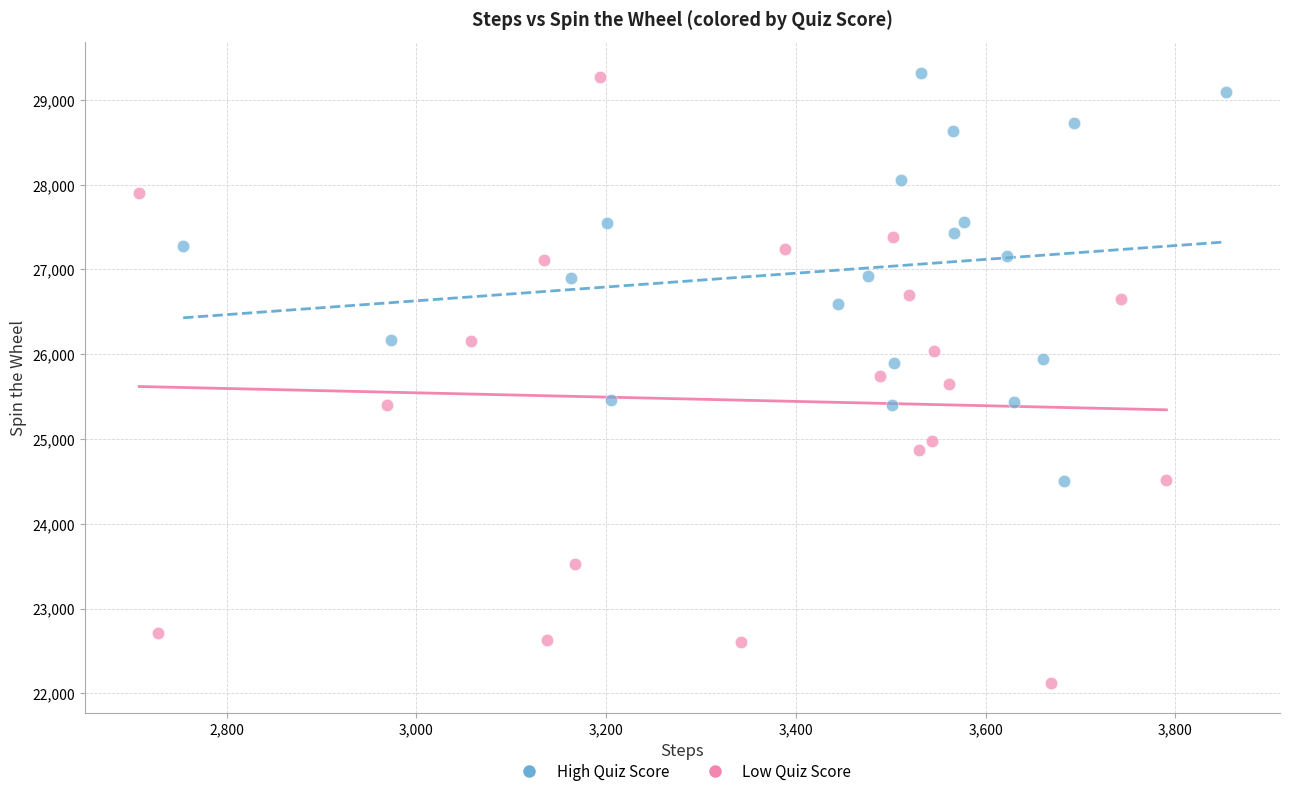

Which series has the largest Y range (max minus min)?

Low Quiz Score